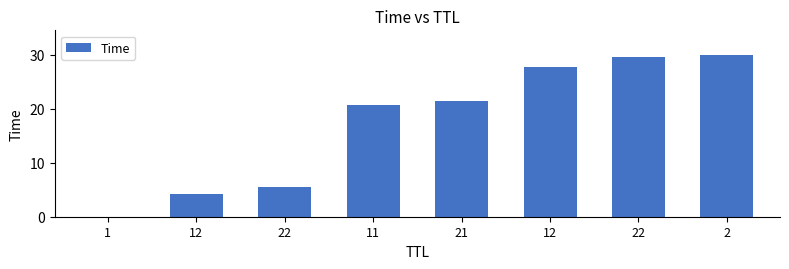

Count the number of categories in the chart.

8